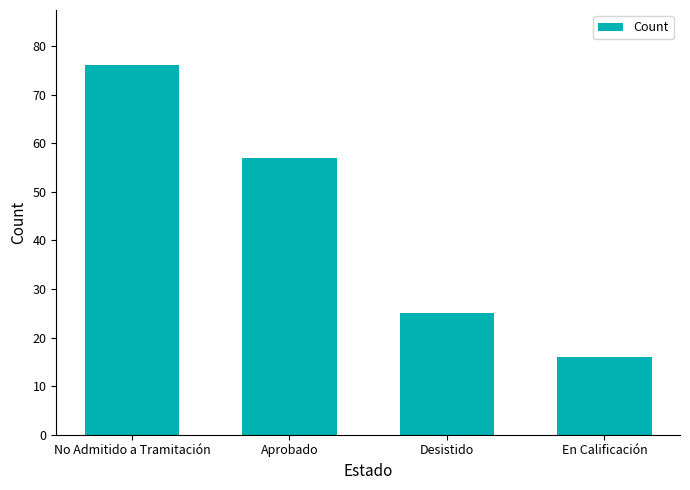

What is the difference between the second highest and second lowest values?

32